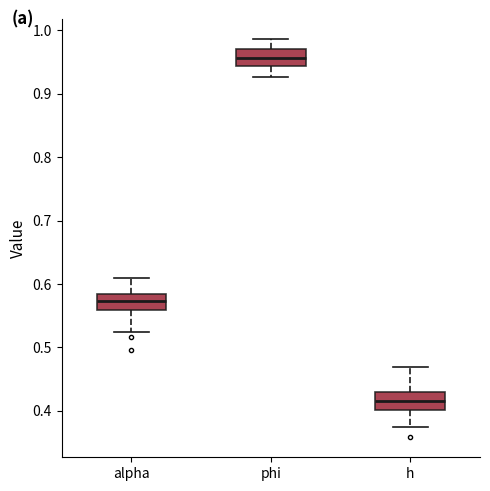

Where does the upper whisker of the box for h end on the y-axis? The values are not printed on the chart, so give them approximately, as read against the axis.

0.47